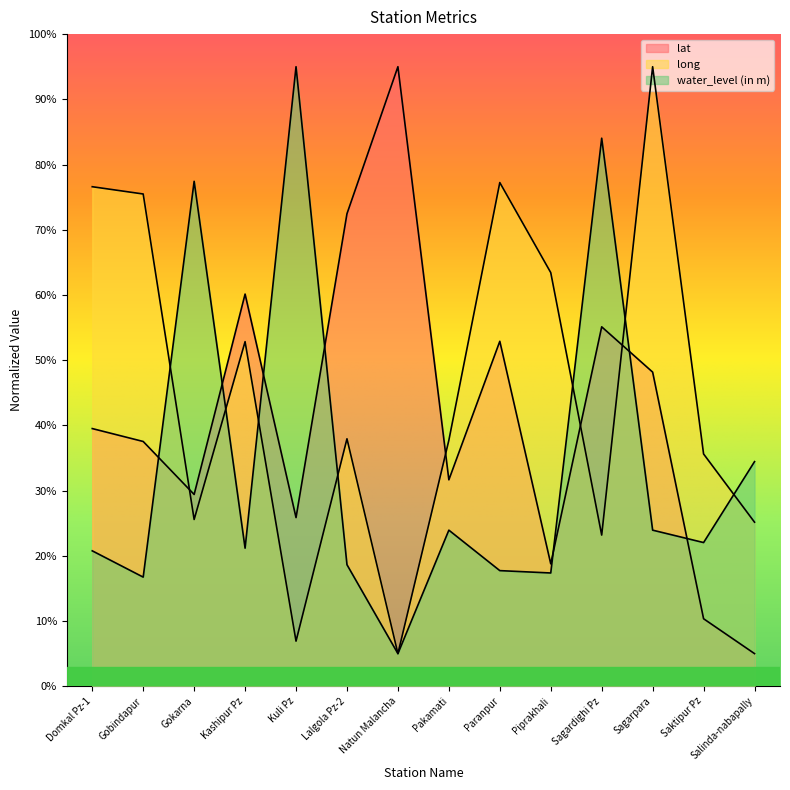

Is it true that long equals 101.3 at Piprakhali?

False